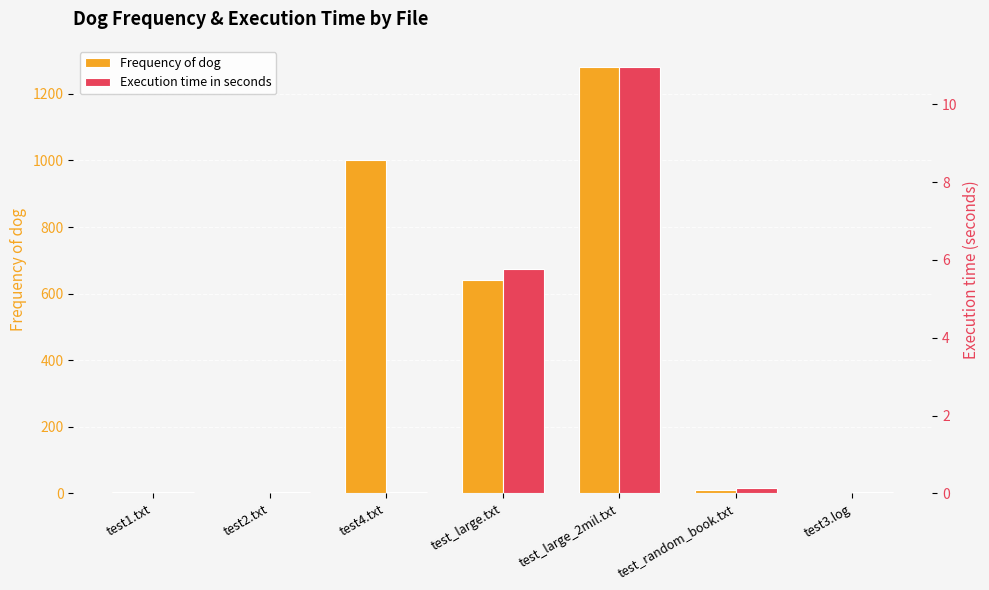

The value of Frequency of dog at test_large_2mil.txt is 1280.0. True or false?

True